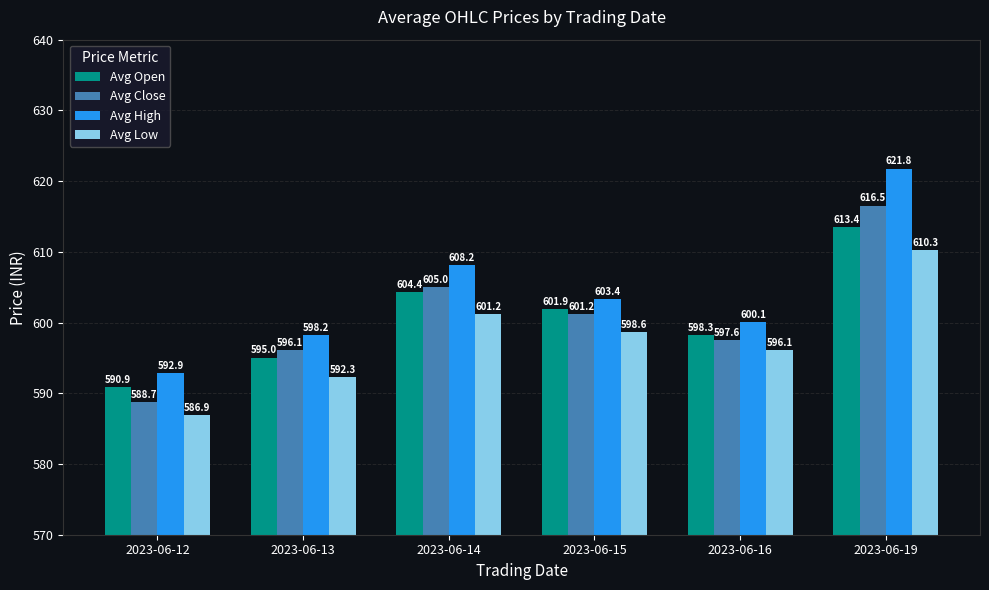

At which label does Avg Low reach its minimum?

2023-06-12